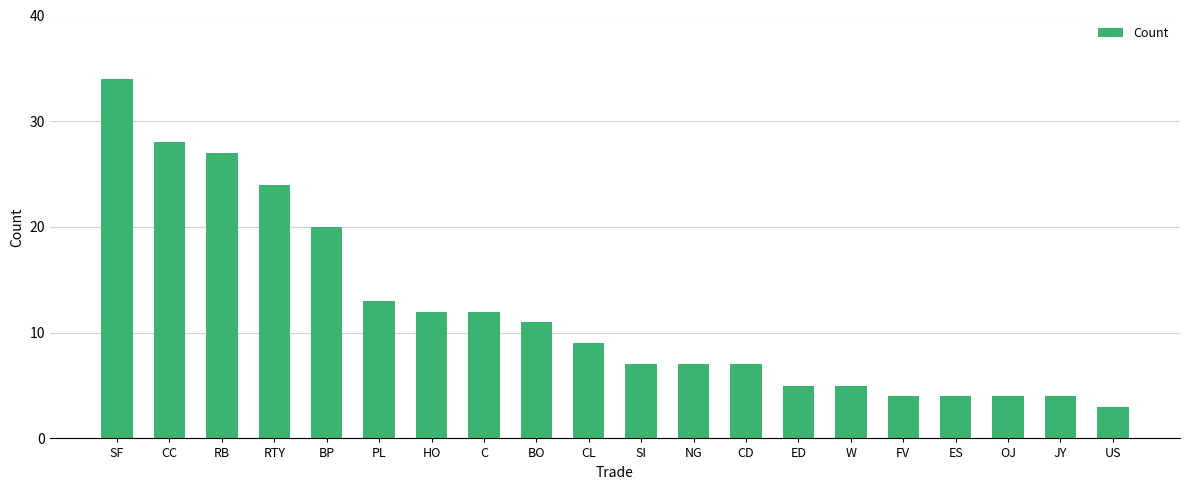

At which label is the value closest to 18?

BP